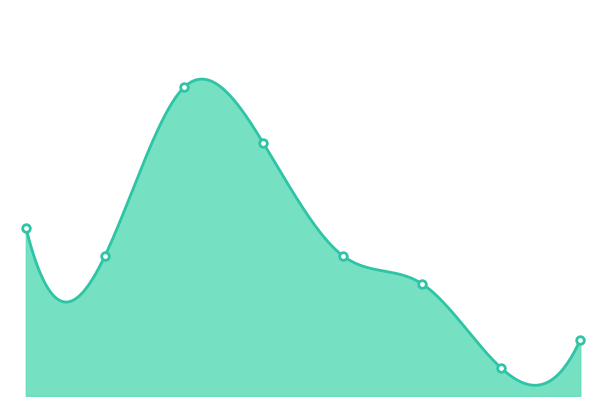

What is the change in value from 2017 to 2018?

-2